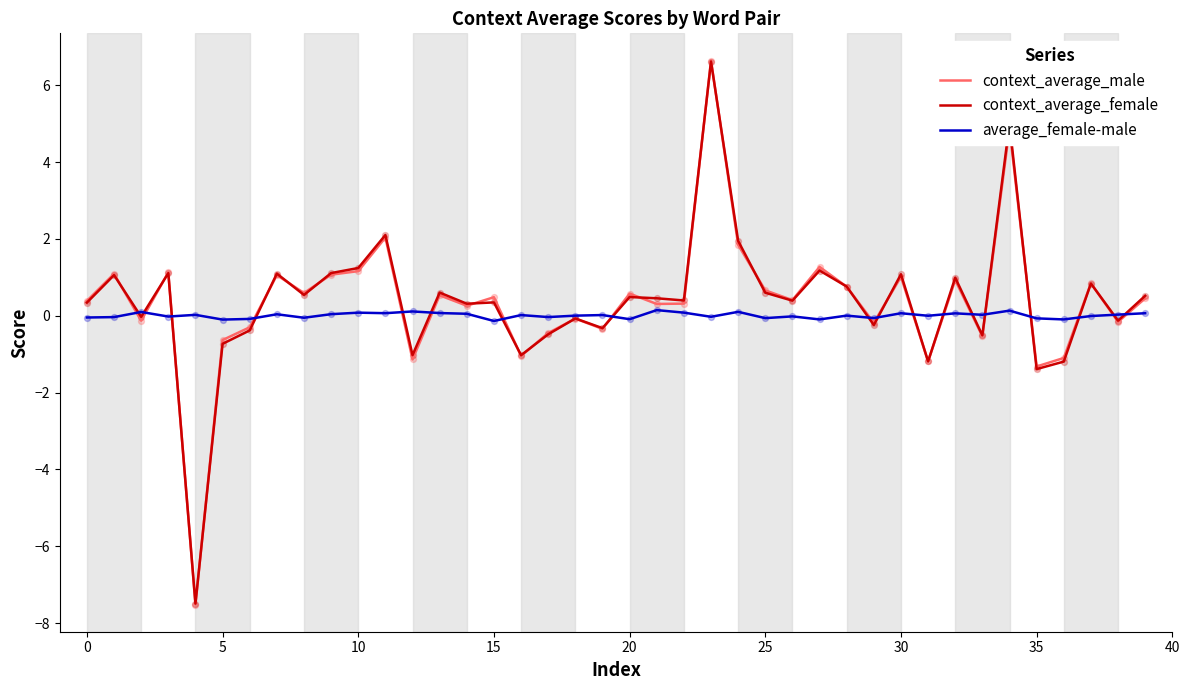

Which series has the largest range (max minus min)?

context_average_male